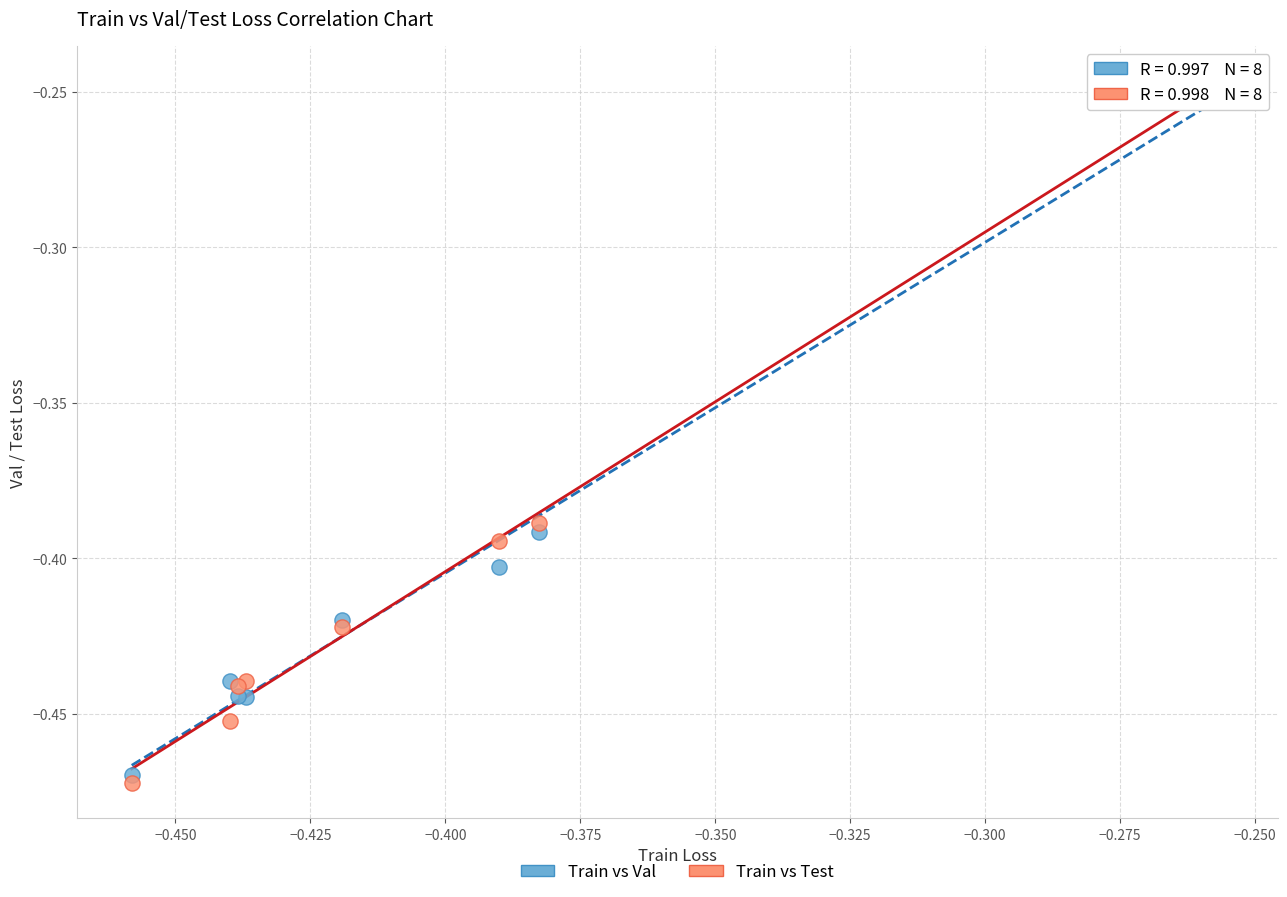

What are all the series names shown in the legend?

Train vs Val, Train vs Test